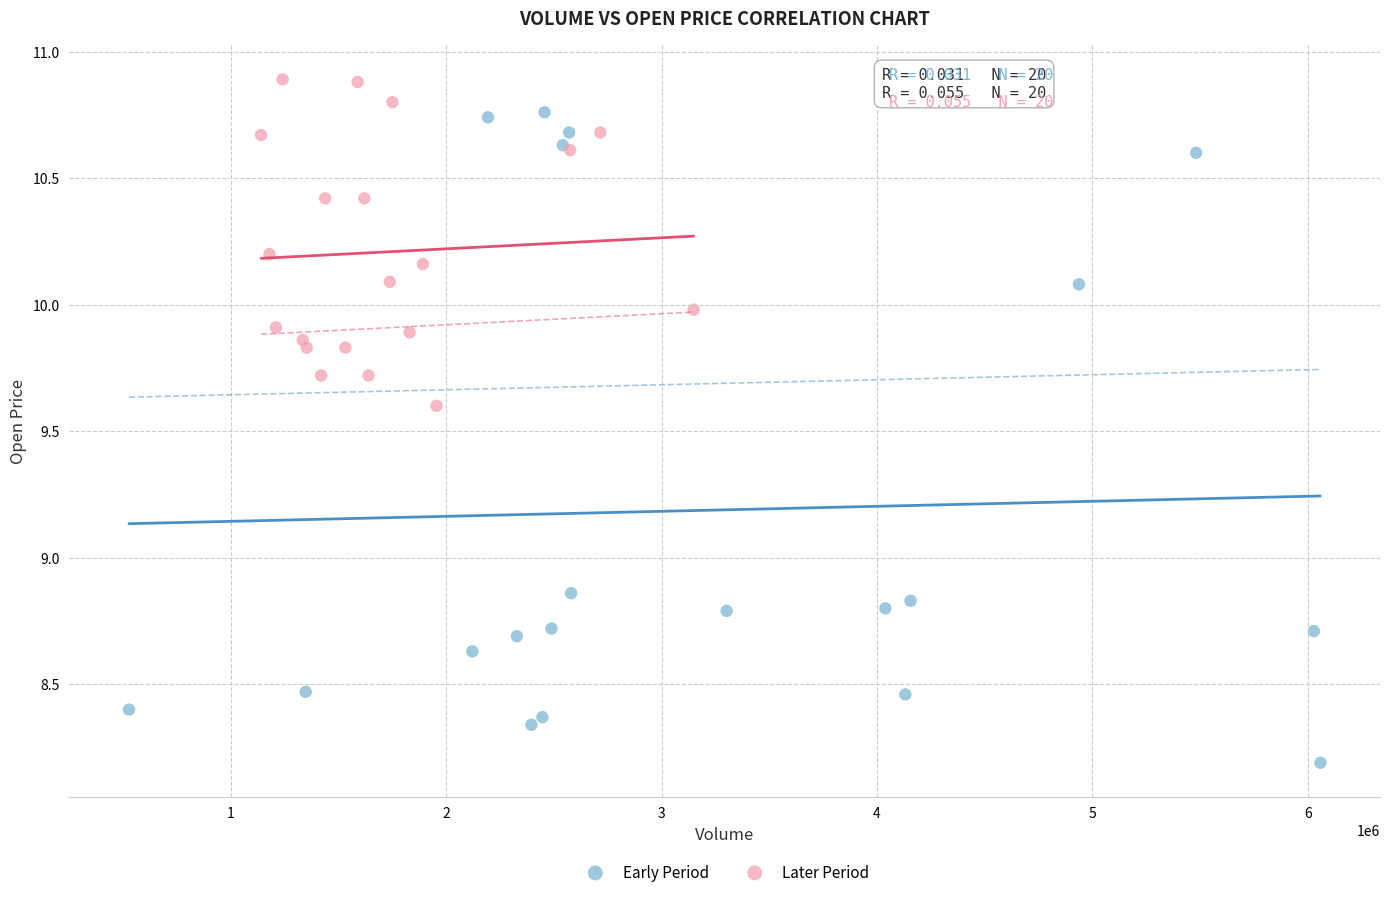

Which series reaches the minimum Y coordinate?

Early Period